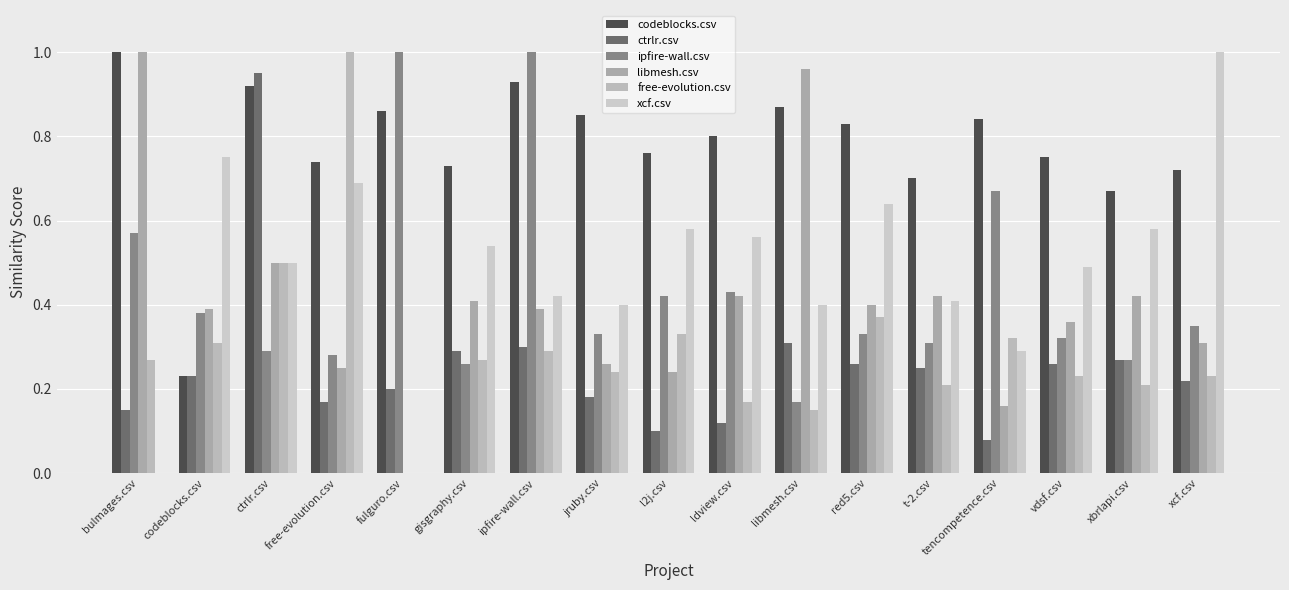

Which series has the largest total across all categories?

codeblocks.csv